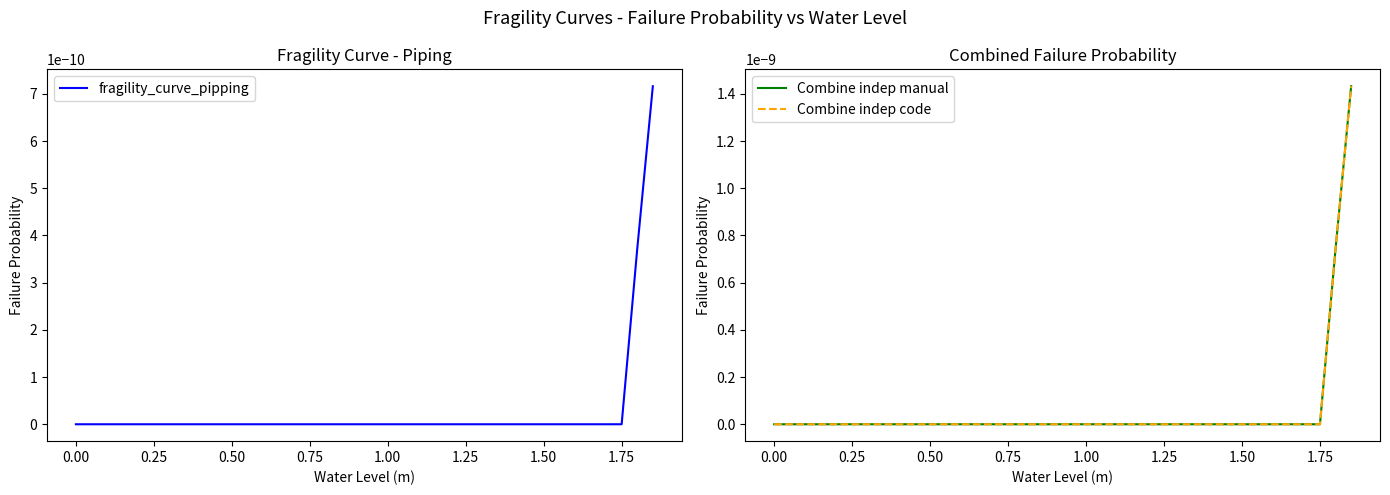

The value of Combine indep manual at 1.50 is 0.0. True or false?

False